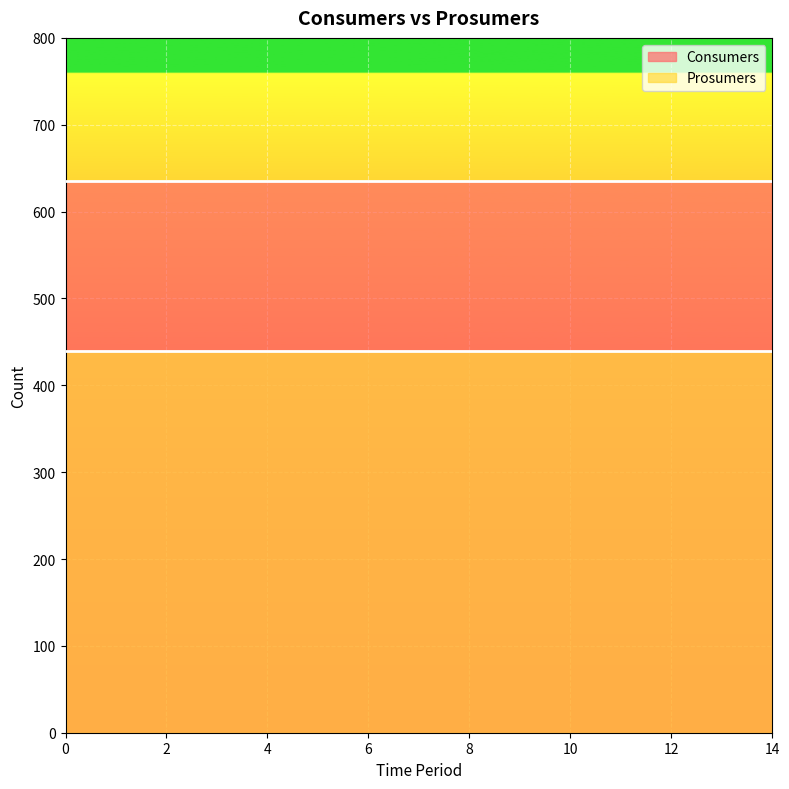

Rank the series at 14 from highest to lowest value.

Consumers, Prosumers